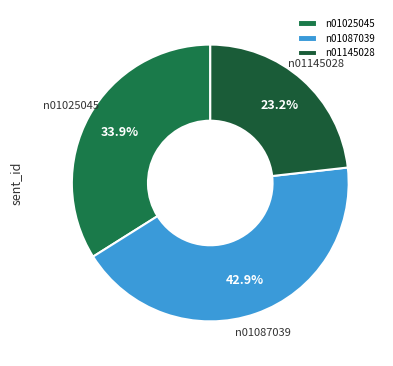

Rank the categories by value from lowest to highest.

n01145028, n01025045, n01087039